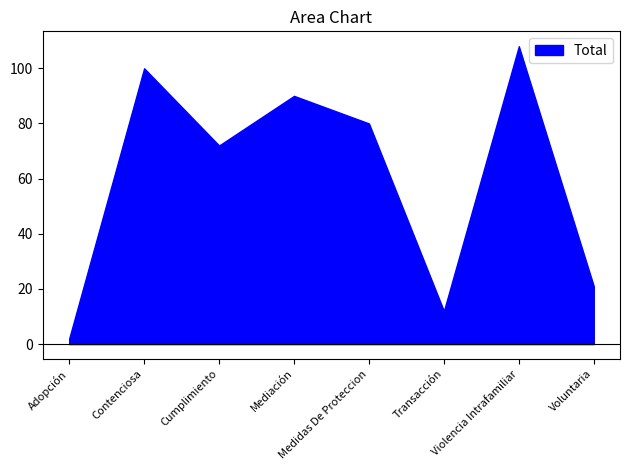

Where is the data nearest to the value 55?

Cumplimiento